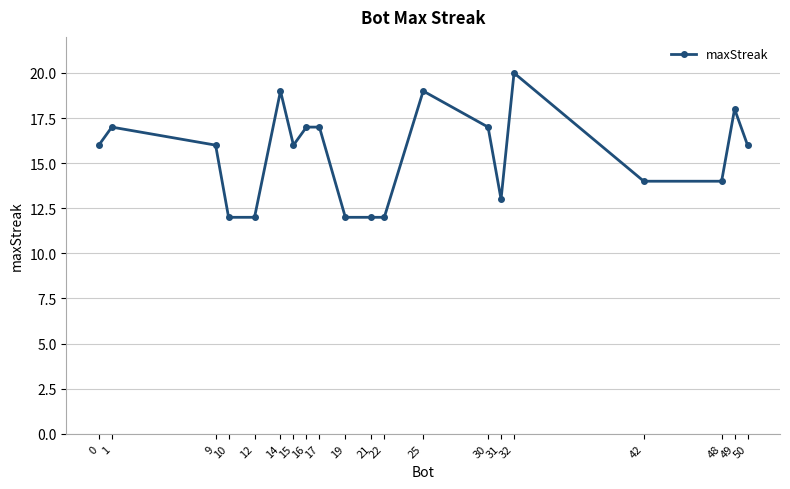

What is the difference between the maximum and minimum values?

8